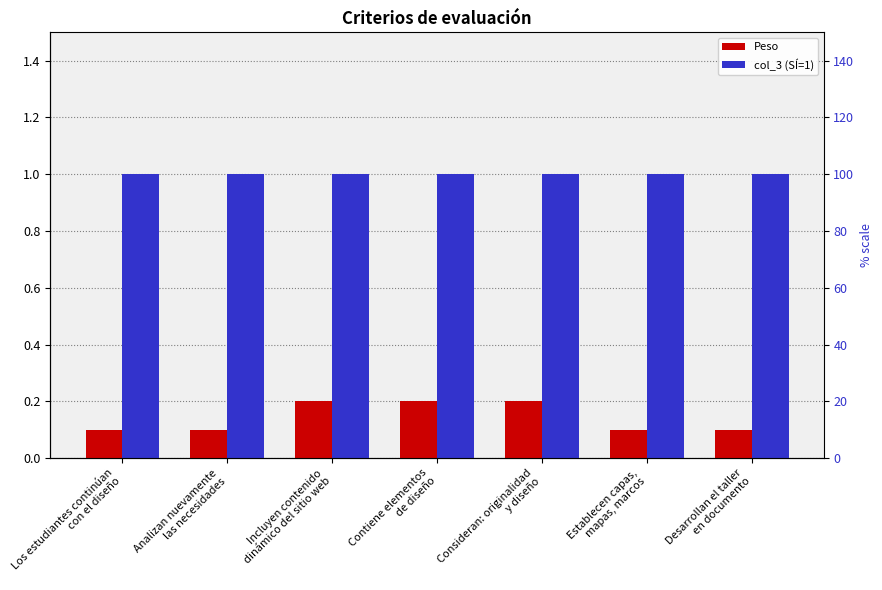

List the series in order of their peak value, lowest first.

Peso, col_3 (SÍ=1)